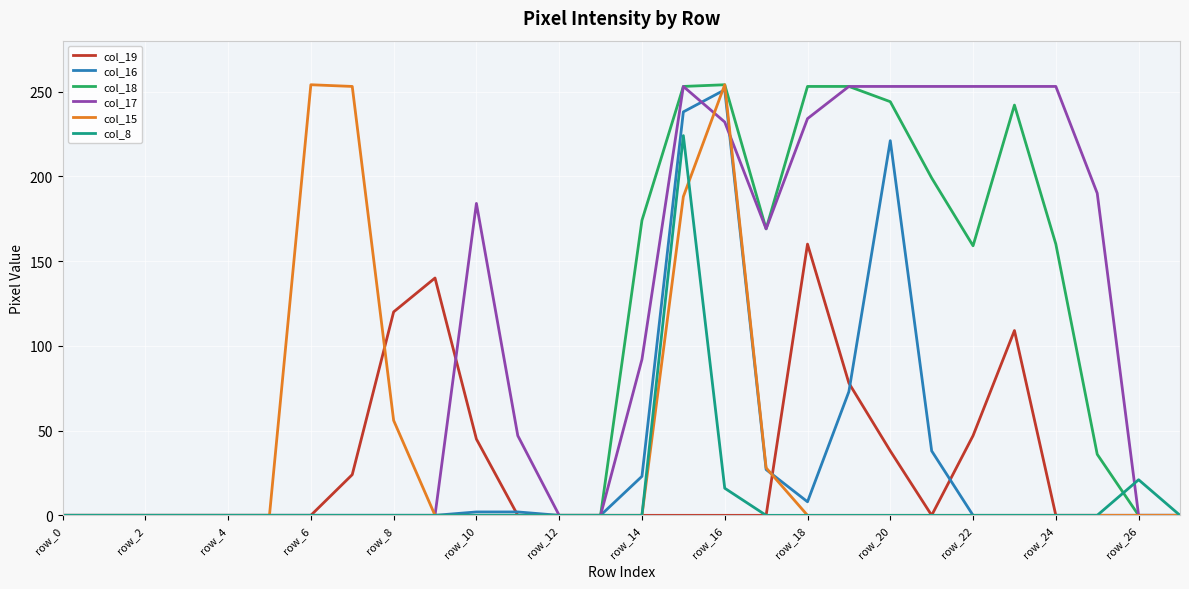

What is the greatest value displayed?

254